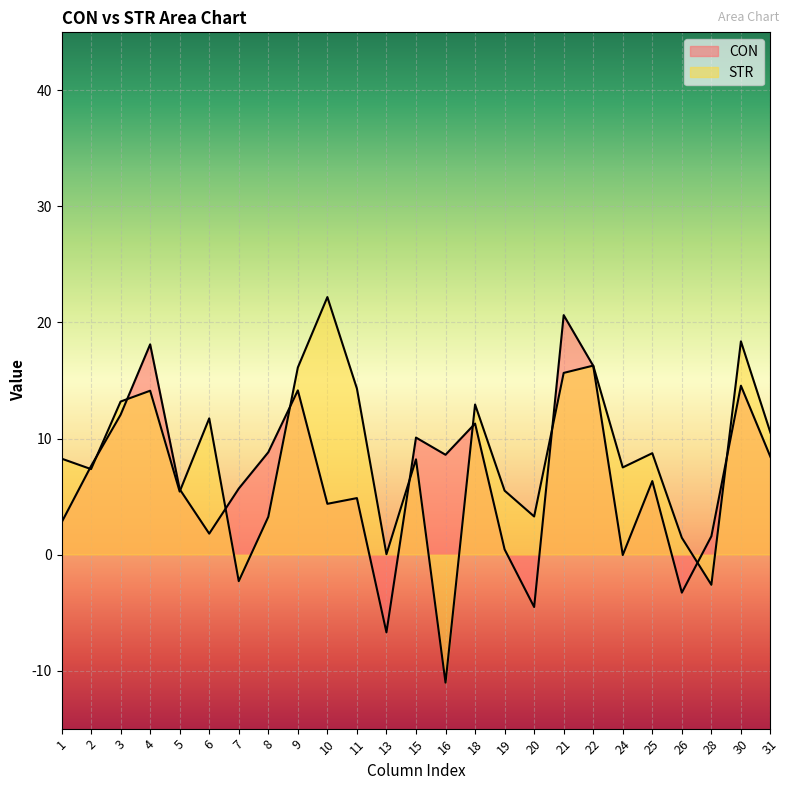

The CON series shows 3.0 at 10. True or false?

False